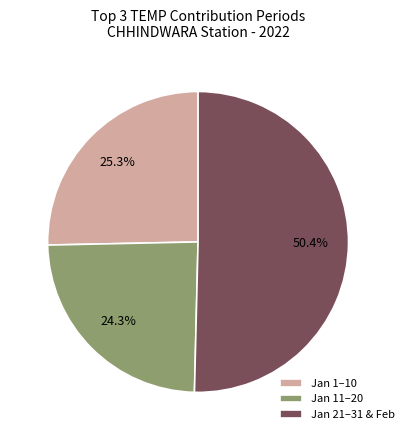

Which slice is the largest?

Jan 21–31 & Feb